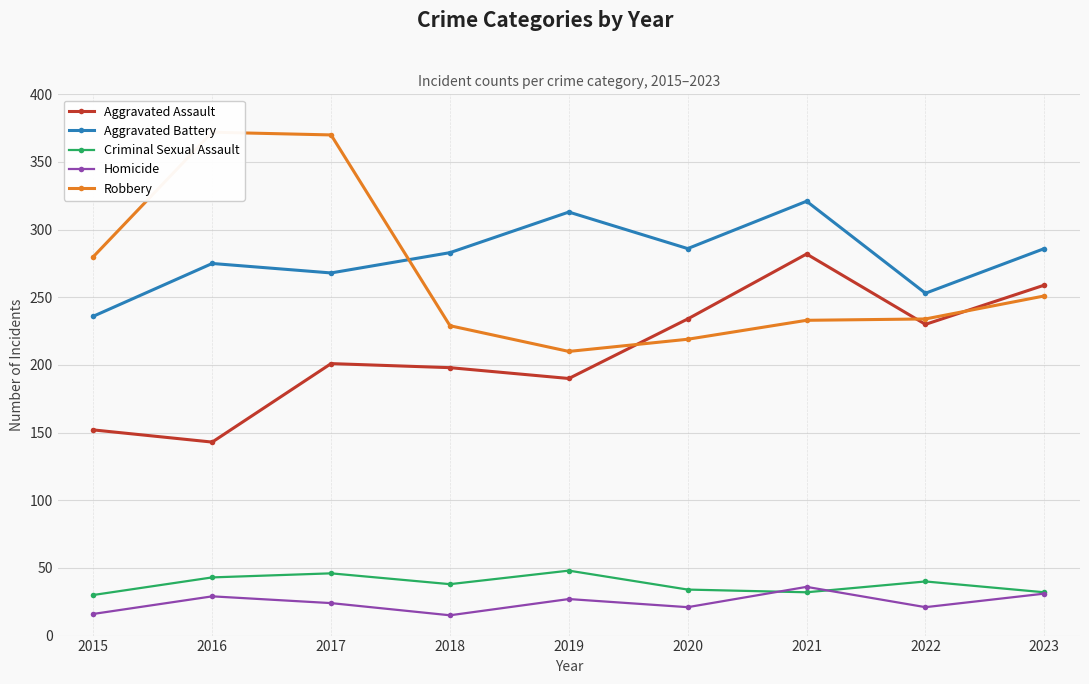

Rank the series by their maximum value, from lowest to highest.

Homicide, Criminal Sexual Assault, Aggravated Assault, Aggravated Battery, Robbery